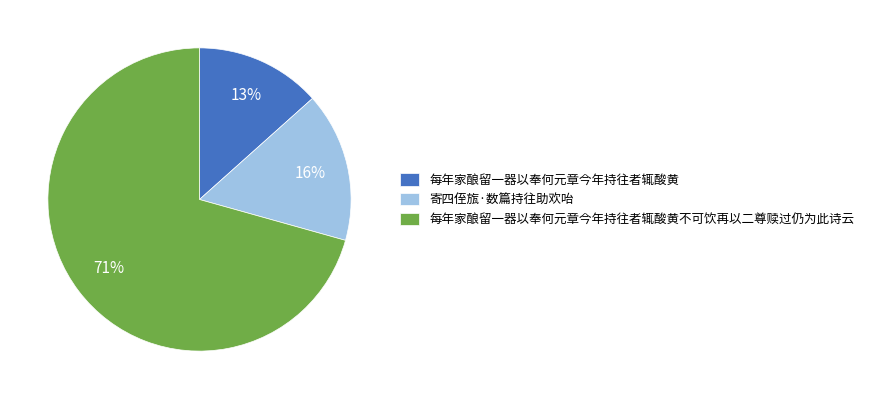

How many segments does this pie chart have?

3